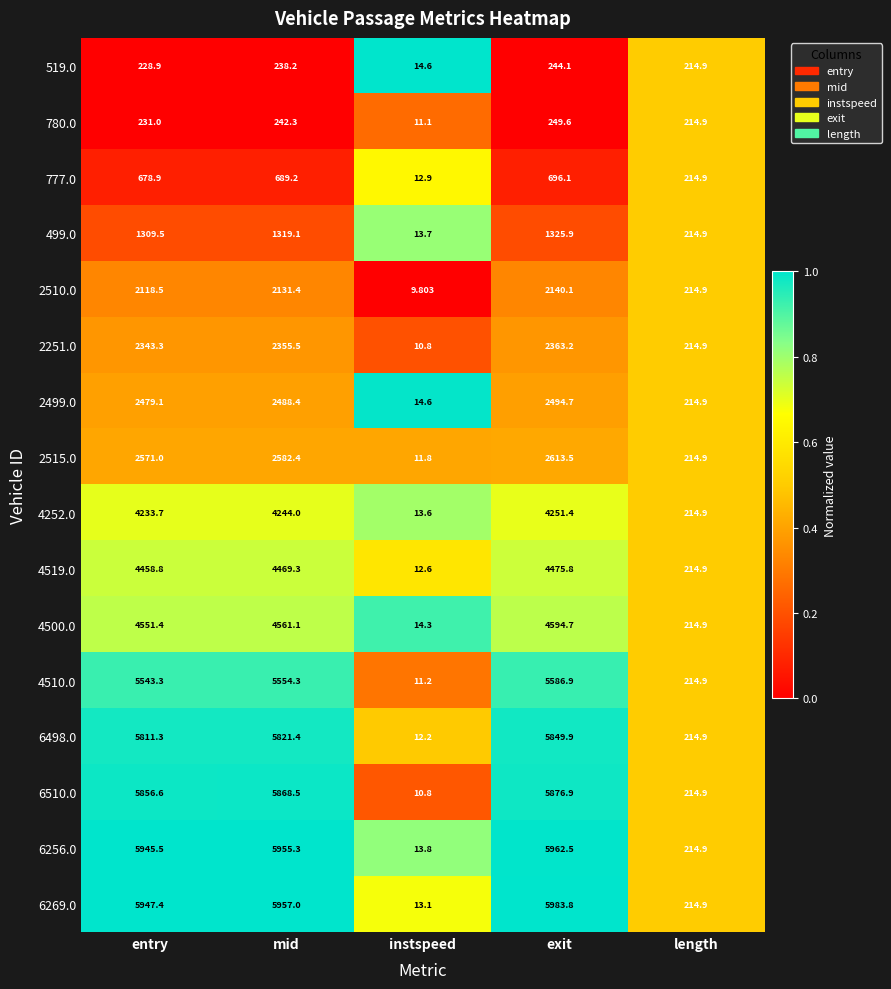

Is the value of 6498.0 at length greater than the value of 780.0 at entry?

No